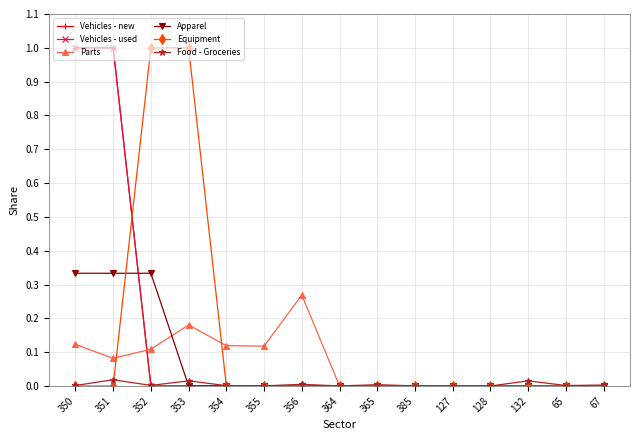

Is this an area chart (filled region under the line)?

No